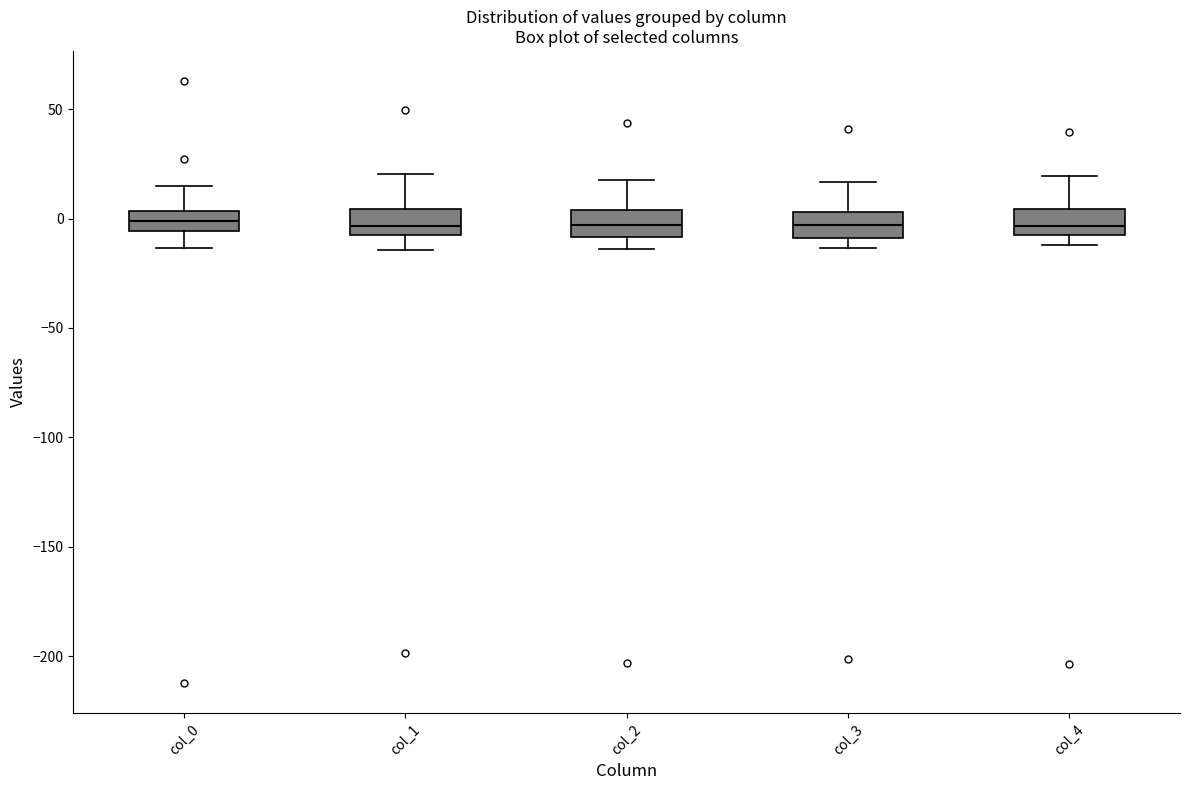

Where is the upper edge of the box for col_0 on the y-axis? The values are not printed on the chart, so give them approximately, as read against the axis.

5